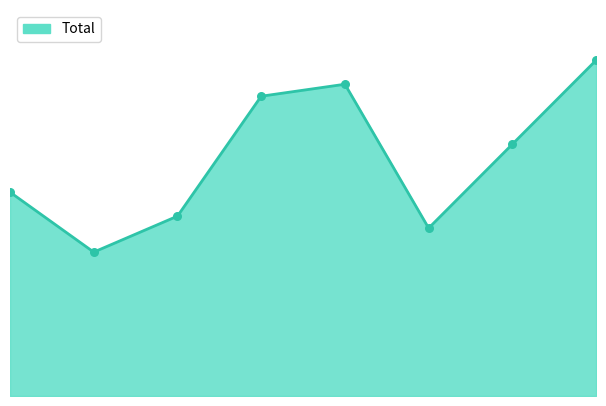

How many lines are shown in the chart?

1